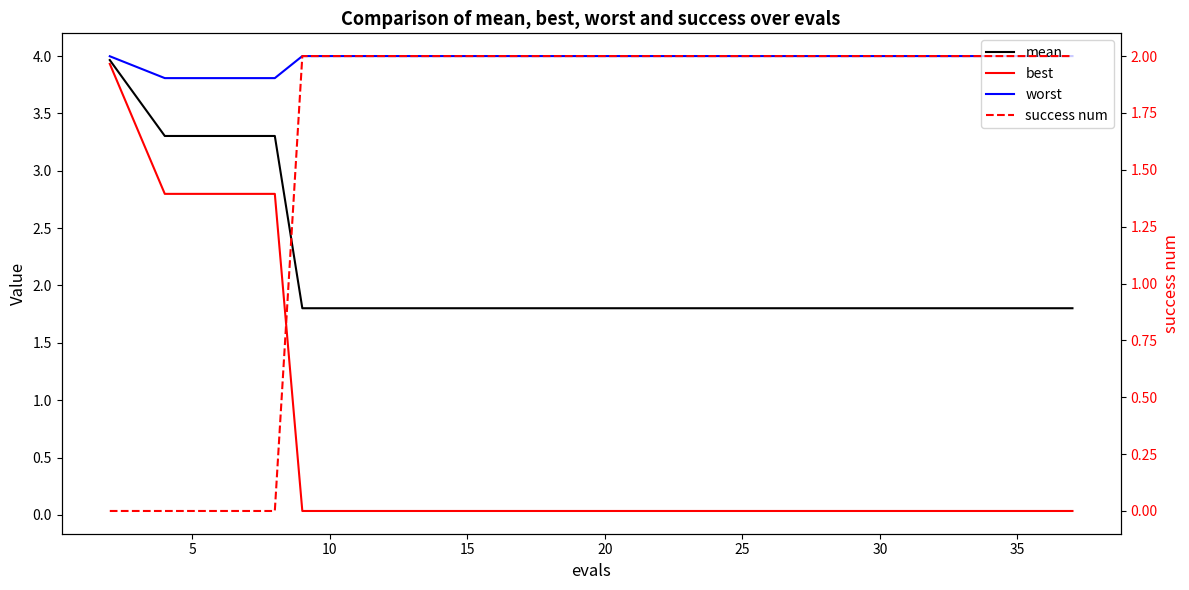

Is it true that best equals 0.0 at 10?

True